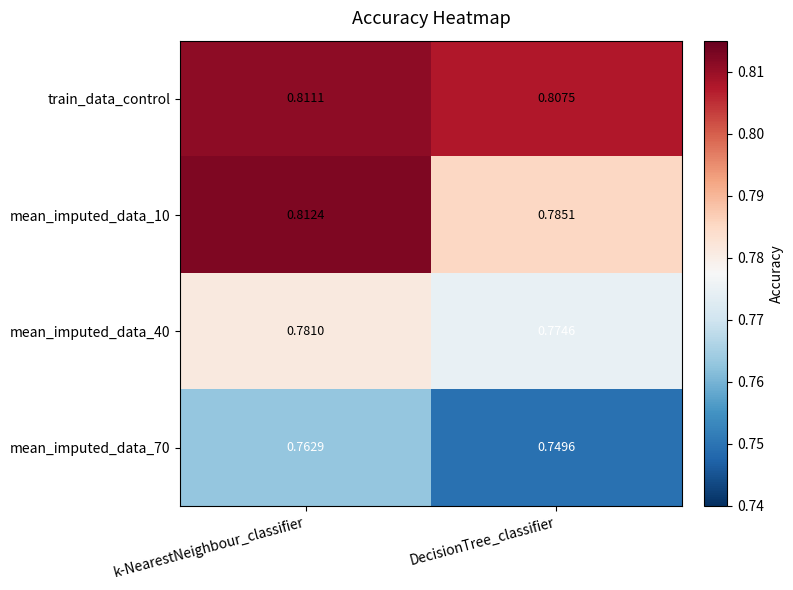

At which label is mean_imputed_data_40 closest to 0?

DecisionTree_classifier